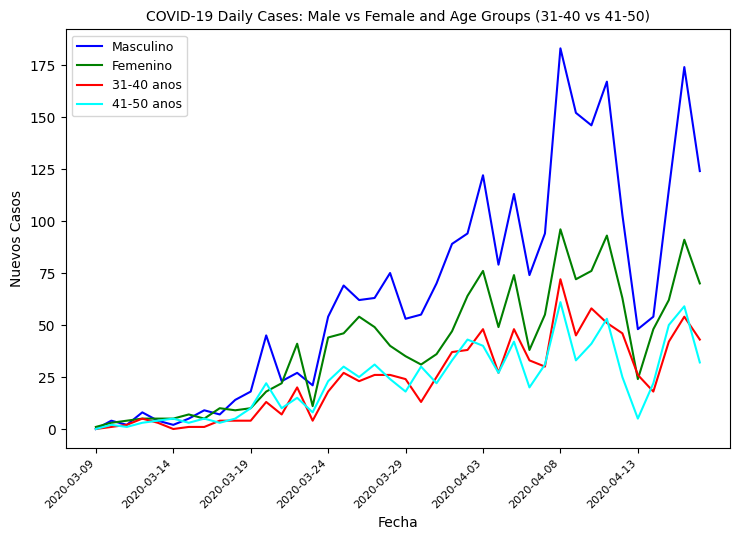

Which series has the widest spread of values?

Masculino